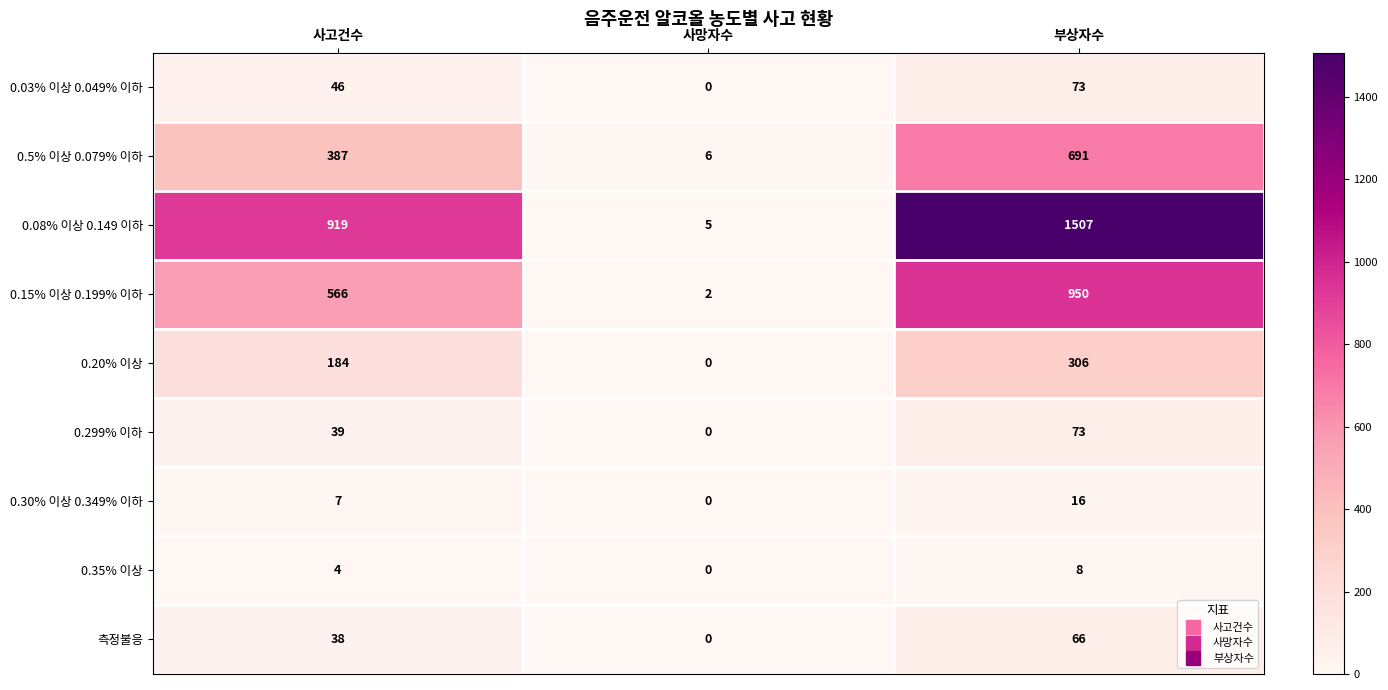

What is the difference between the 0.30% 이상 0.349% 이하 values at 사고건수 and 사망자수?

7